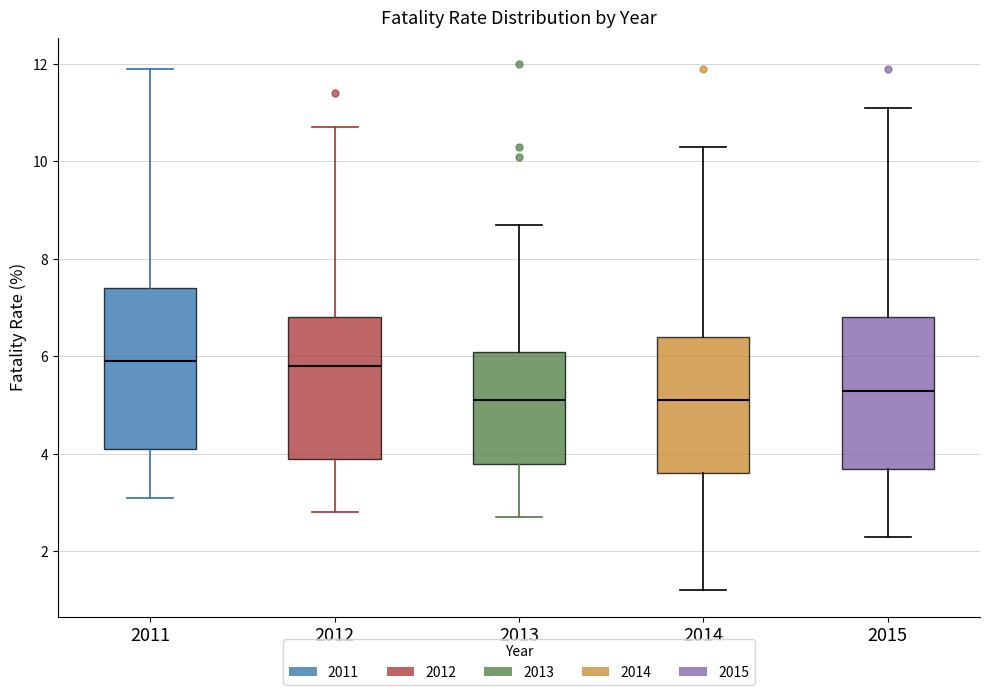

Reading left to right, transcribe this box plot: for each box, give where its median line is, the range the box spans, and where its two whiskers end, as read against the y-axis. The values are not printed on the chart, so give them approximately, as read against the axis.

2011: median 6.0, box 4.2 to 7.4, whiskers 3.2 to 12.0
2012: median 5.8, box 4.0 to 6.8, whiskers 2.8 to 10.8
2013: median 5.2, box 3.8 to 6.2, whiskers 2.8 to 8.8
2014: median 5.2, box 3.6 to 6.4, whiskers 1.2 to 10.4
2015: median 5.4, box 3.8 to 6.8, whiskers 2.4 to 11.2